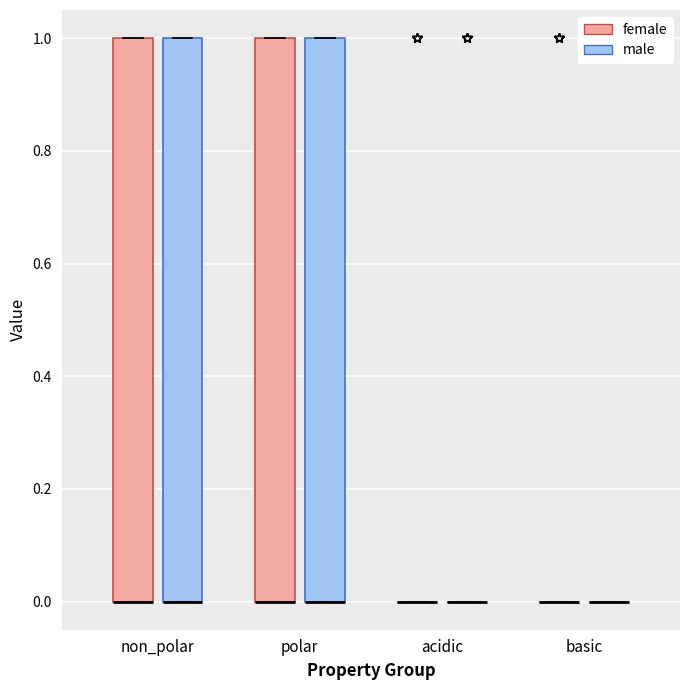

Reading left to right, transcribe this box plot: for each box, give where its median line is, the range the box spans, and where its two whiskers end, as read against the y-axis. The values are not printed on the chart, so give them approximately, as read against the axis.

non_polar (female): median 0 (drawn on the box's lower edge), box 0 to 1, whiskers 0 to 1
non_polar (male): median 0 (drawn on the box's lower edge), box 0 to 1, whiskers 0 to 1
polar (female): median 0 (drawn on the box's lower edge), box 0 to 1, whiskers 0 to 1
polar (male): median 0 (drawn on the box's lower edge), box 0 to 1, whiskers 0 to 1
acidic (female): box collapsed to a line at 0, whiskers 0 to 0
acidic (male): box collapsed to a line at 0, whiskers 0 to 0
basic (female): box collapsed to a line at 0, whiskers 0 to 0
basic (male): box collapsed to a line at 0, whiskers 0 to 0